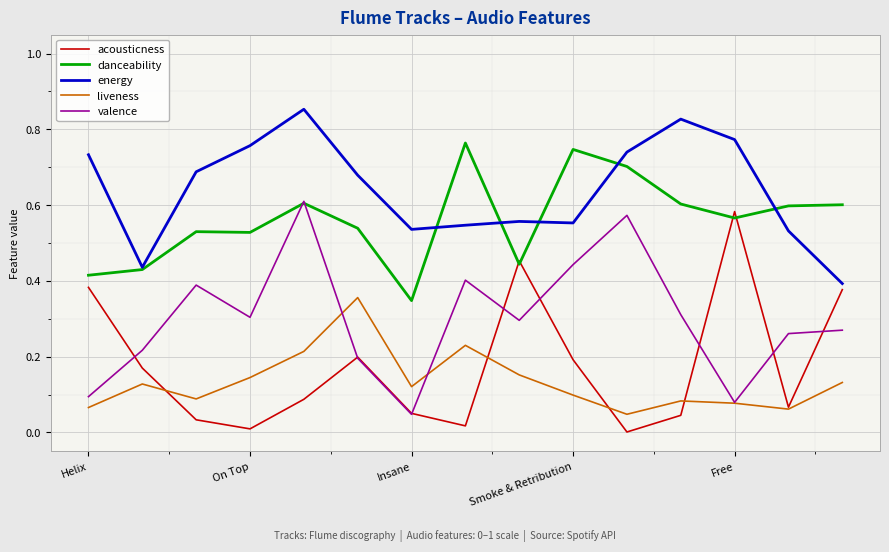

At how many categories does at least one series exceed 0?

15